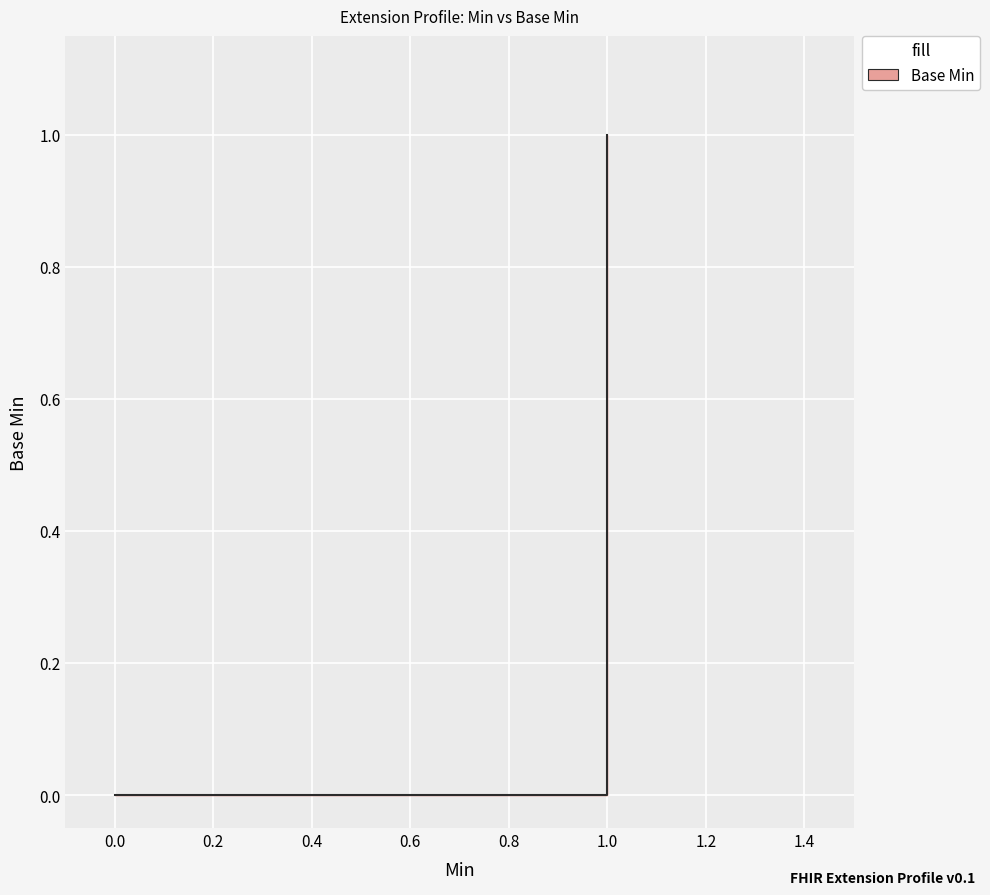

What is the sum of all values?

1